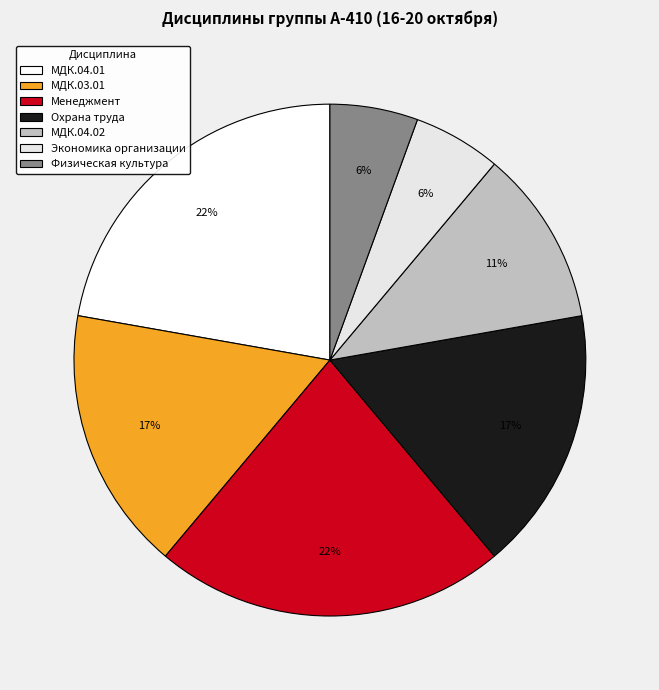

Which has a higher value, Физическая культура or Менеджмент?

Менеджмент